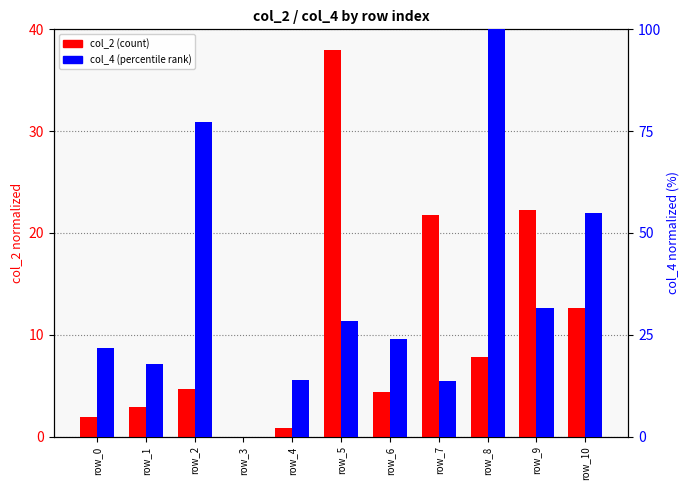

Rank the categories by col_4 (percentile) value from lowest to highest.

row_3, row_7, row_4, row_1, row_0, row_6, row_5, row_9, row_10, row_2, row_8